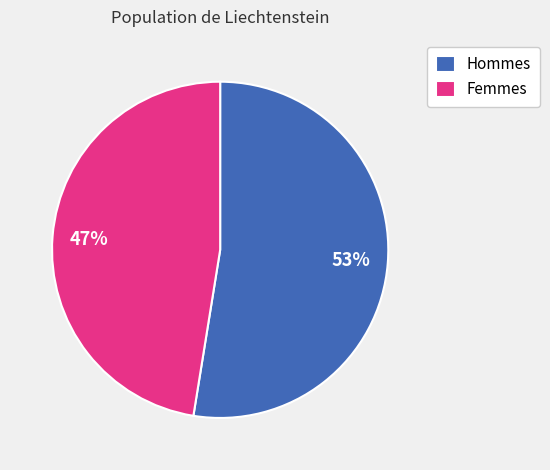

Which category has the biggest portion of the pie?

Hommes